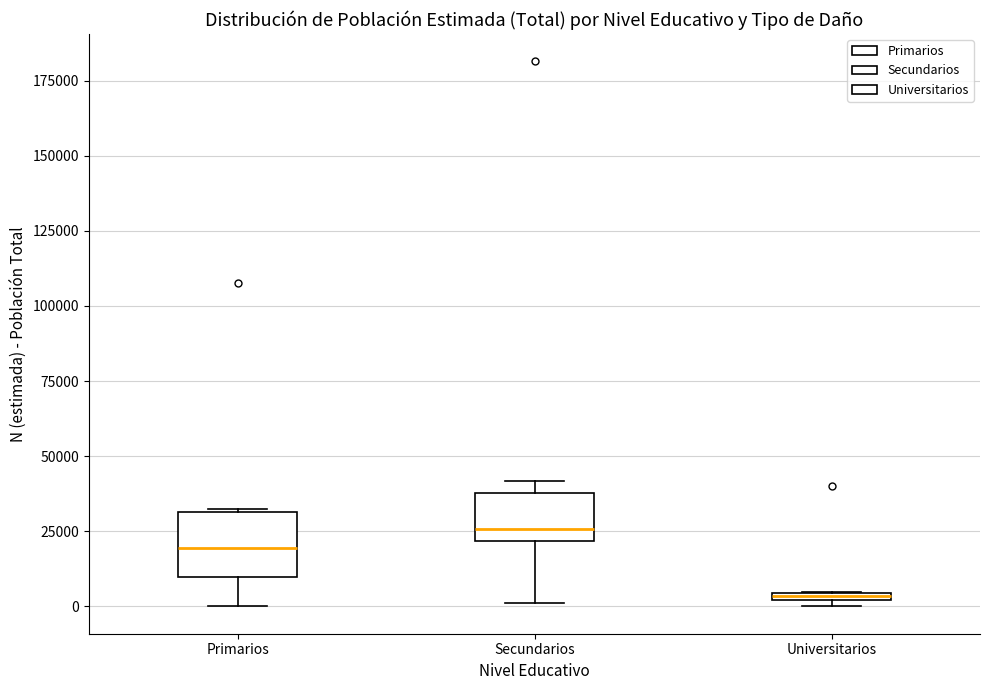

Where does the median line of the box for Secundarios sit on the y-axis? The values are not printed on the chart, so give them approximately, as read against the axis.

25000